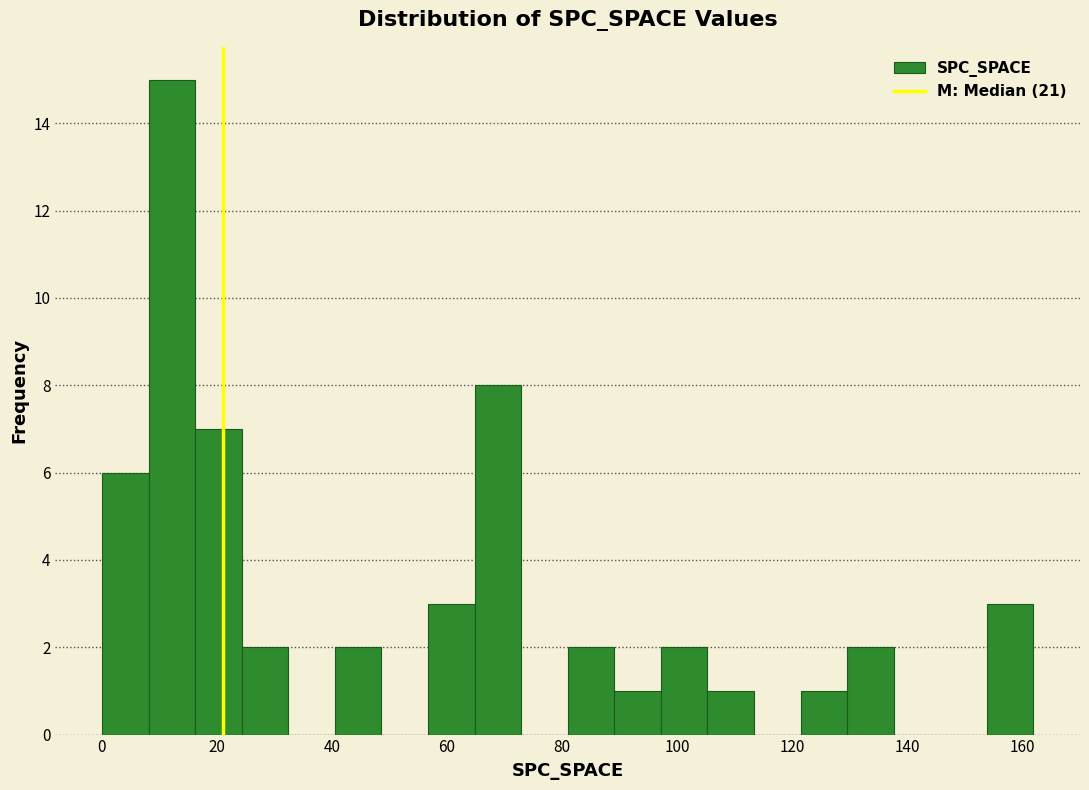

What is the height of the bar covering 16 to 24 on the x-axis? Neither the bar edges nor the heights are printed on the chart, so give them approximately, as read against the axes.

7